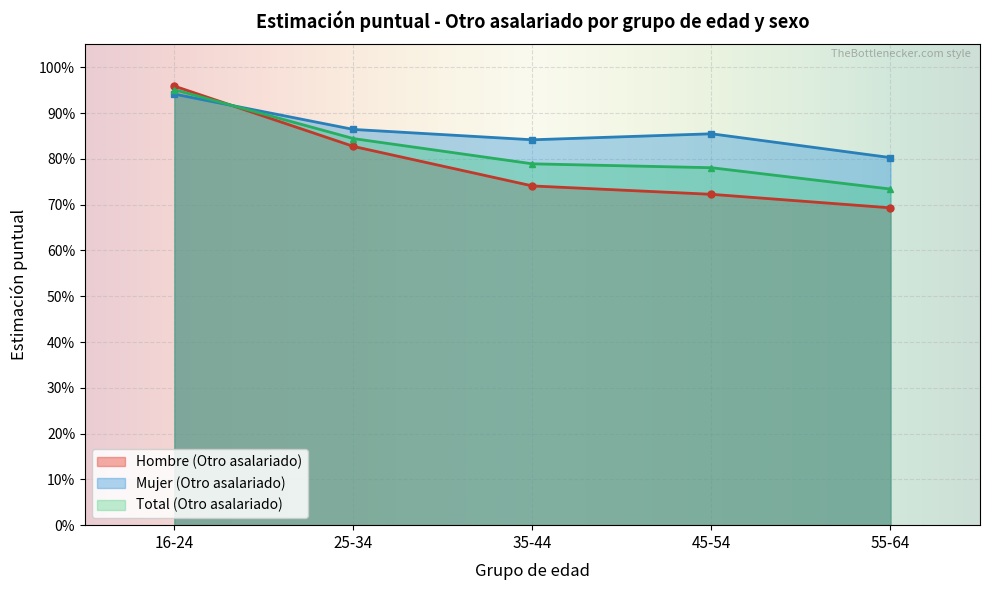

How many times do Total (Est. puntual Otro asal.) and Mujer (Est. puntual Otro asal.) cross each other?

1